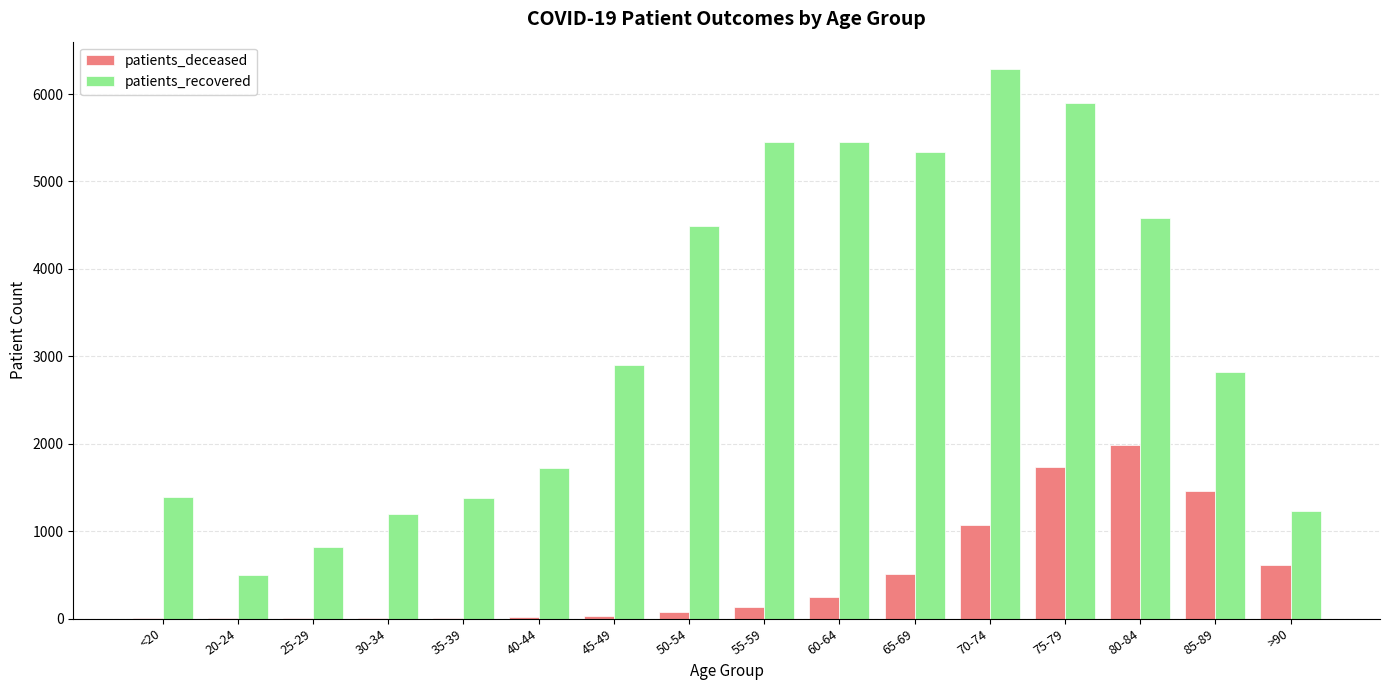

Which series has the largest total across all categories?

patients_recovered